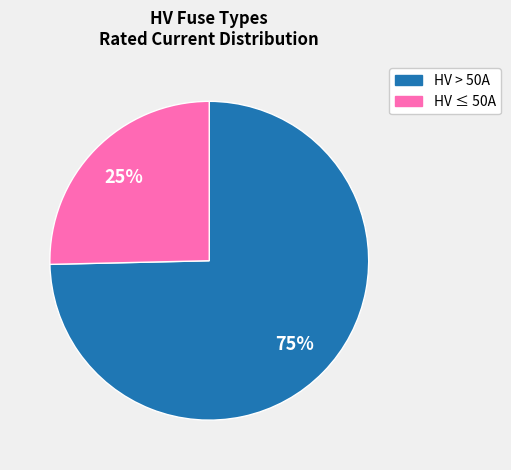

Is there a majority slice in this chart?

Yes